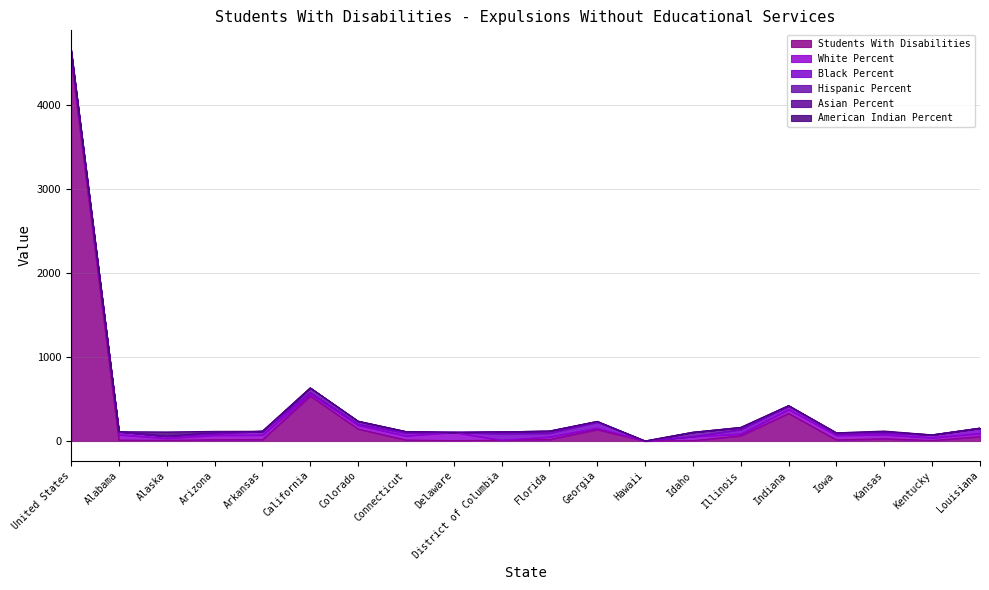

What is the greatest value displayed?

4563.0